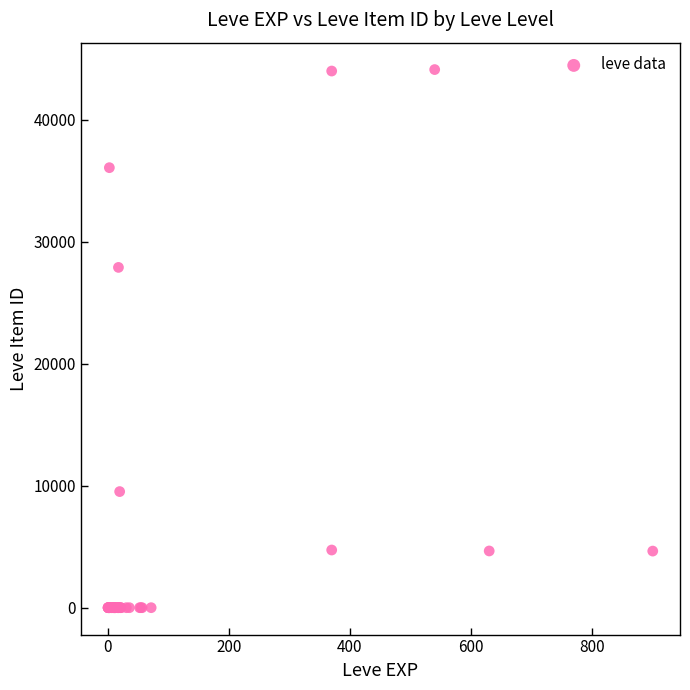

What Y value in the scatter plot is closest to 22048?

27884